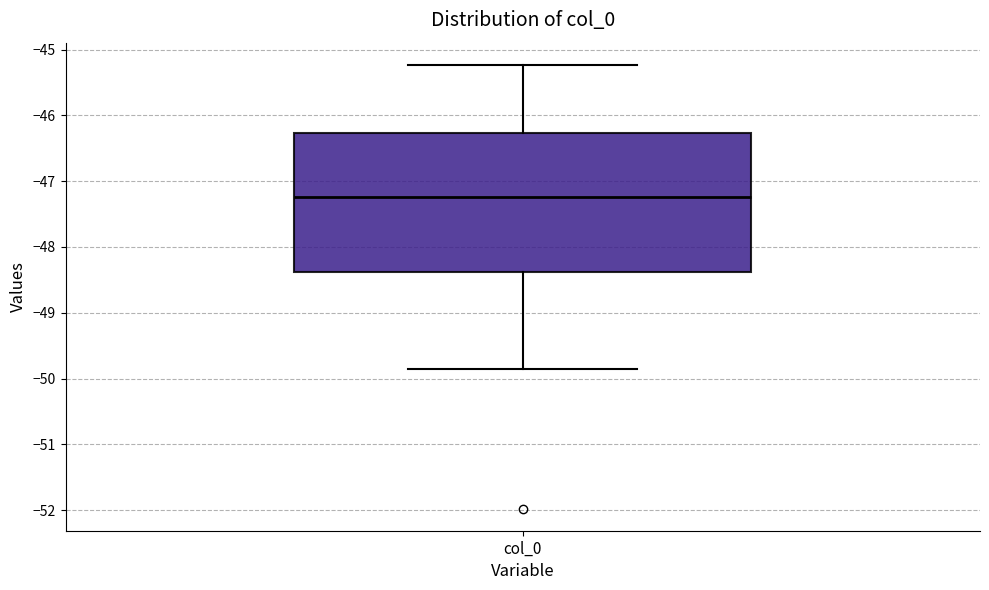

Transcribe this box plot: give where the median line is, the range the box spans, and where the two whiskers end, as read against the y-axis. The values are not printed on the chart, so give them approximately, as read against the axis.

median -47.2, box -48.4 to -46.3, whiskers -49.9 to -45.2